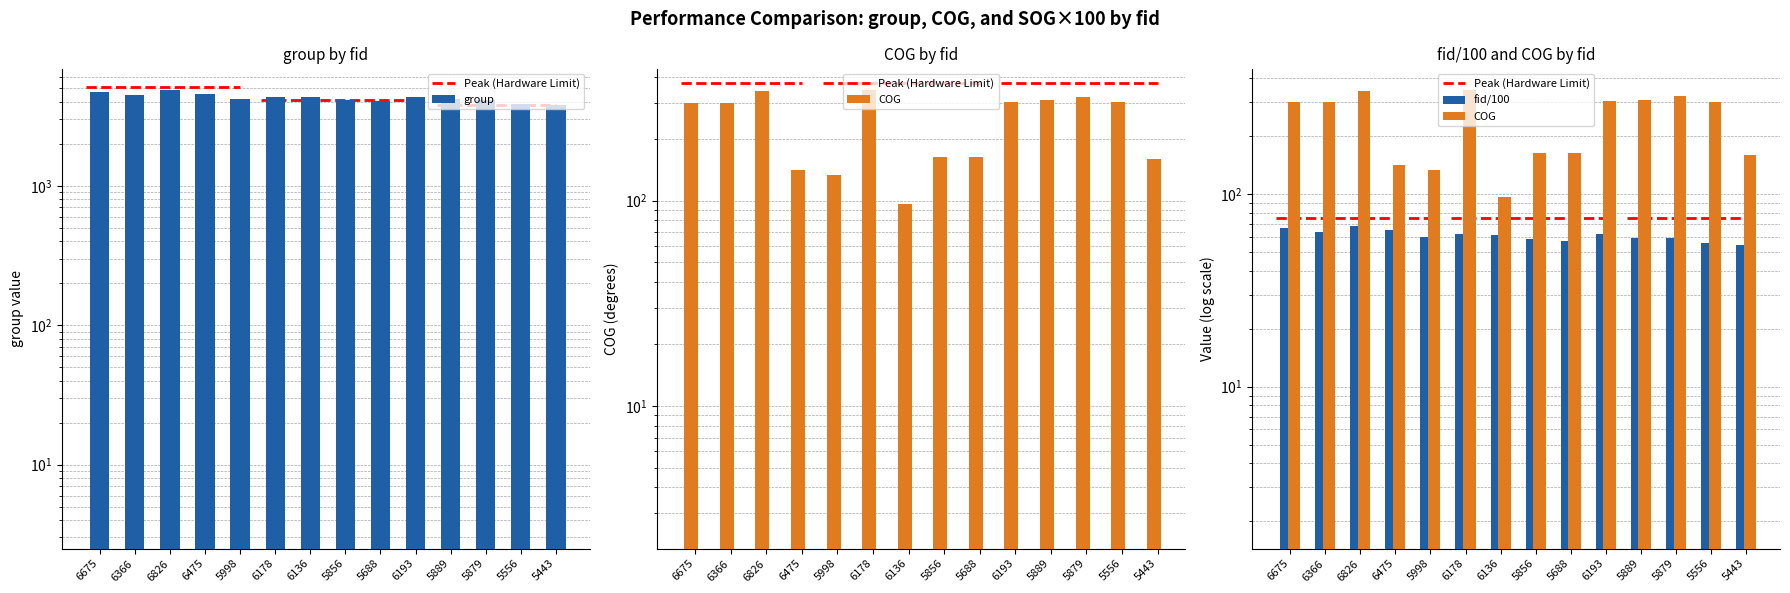

Which series has the widest spread of values?

group